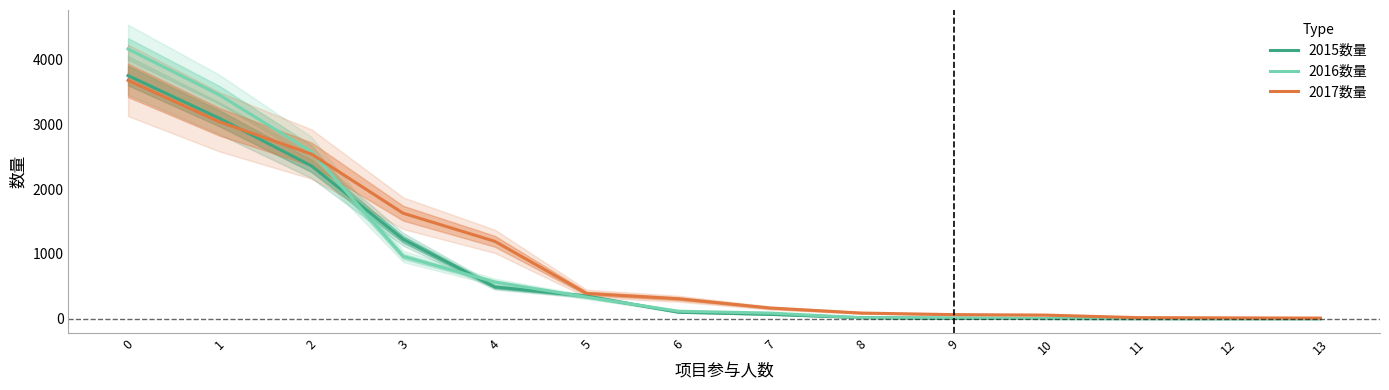

What is the value of the 2015数量 point at the 8th from the left?

69